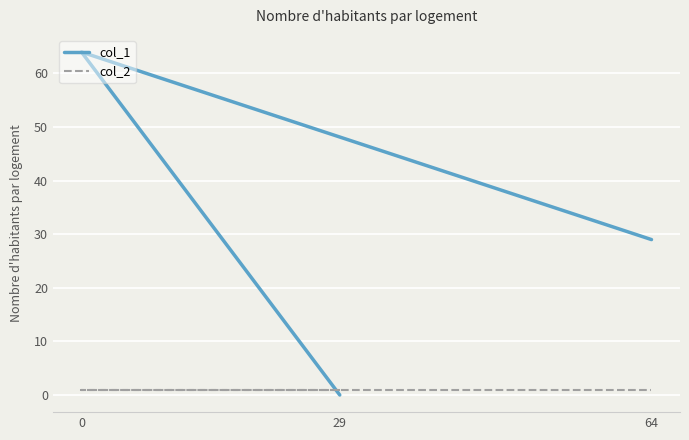

The value of col_2 at 64 is 1. True or false?

False